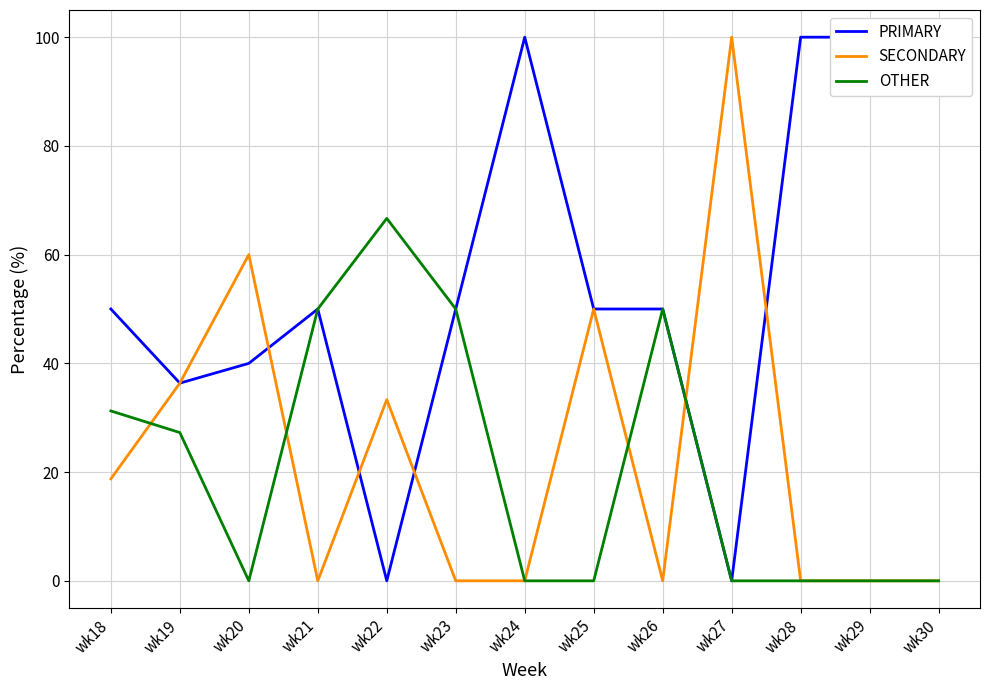

Is it true that SECONDARY equals 60.0 at wk20?

True